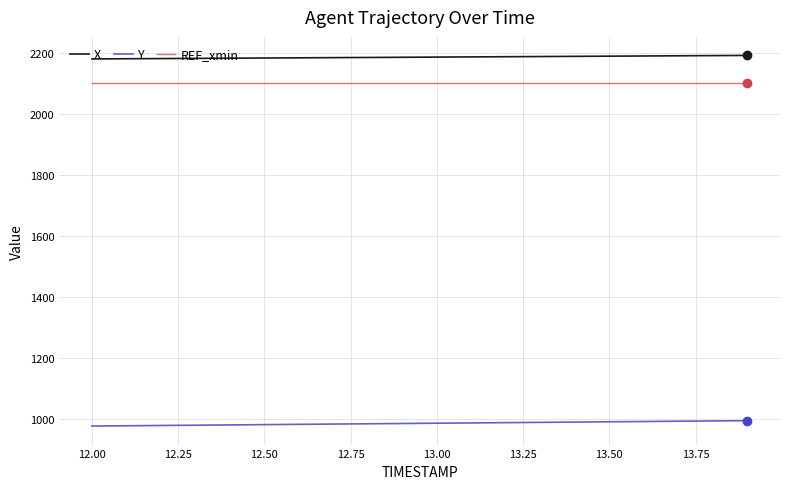

True or false: X and Y intersect in this chart.

False